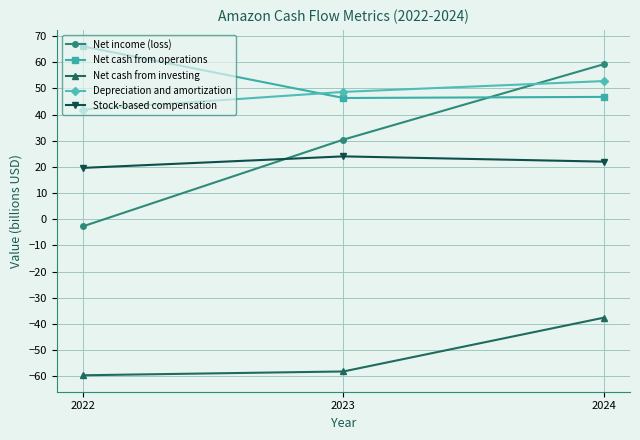

How many lines are shown in the chart?

5